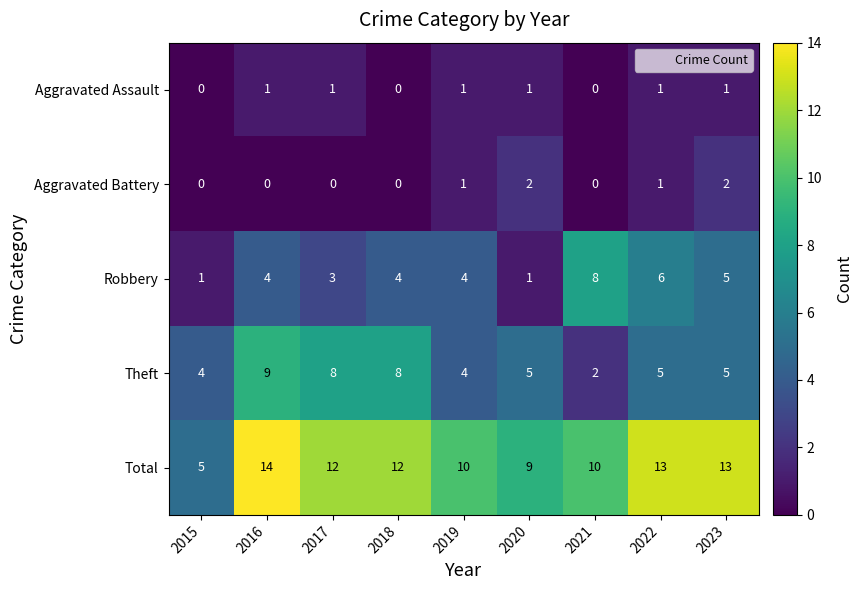

The value of Total at 2016 is 14. True or false?

True